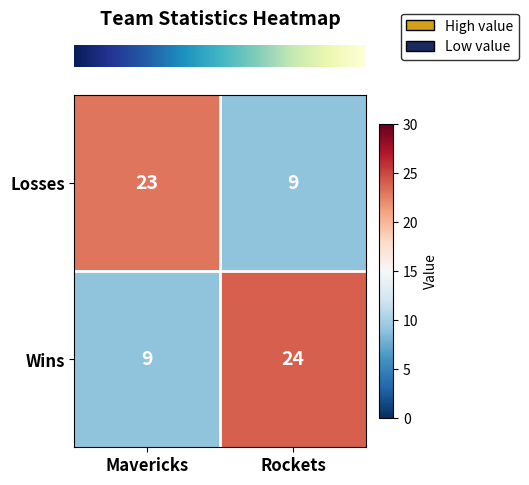

Is it true that Wins equals 9 at Mavericks?

True